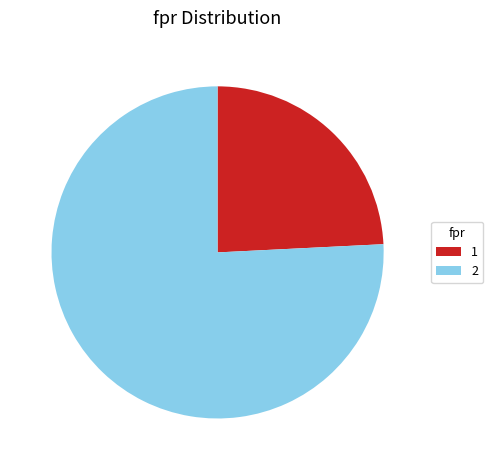

What is the ratio of the value at 2 to the value at 1?

3.1